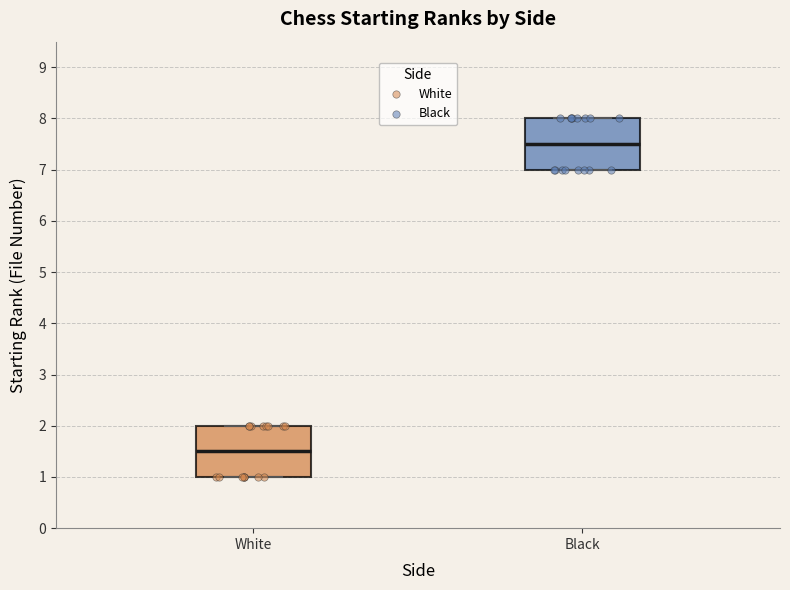

Reading left to right, read every box against the y-axis: the position of its median line, the range the box covers, and the ends of its whiskers. The values are not printed on the chart, so give them approximately, as read against the axis.

White: median 1.5, box 1.0 to 2.0, whiskers 1.0 to 2.0
Black: median 7.5, box 7.0 to 8.0, whiskers 7.0 to 8.0